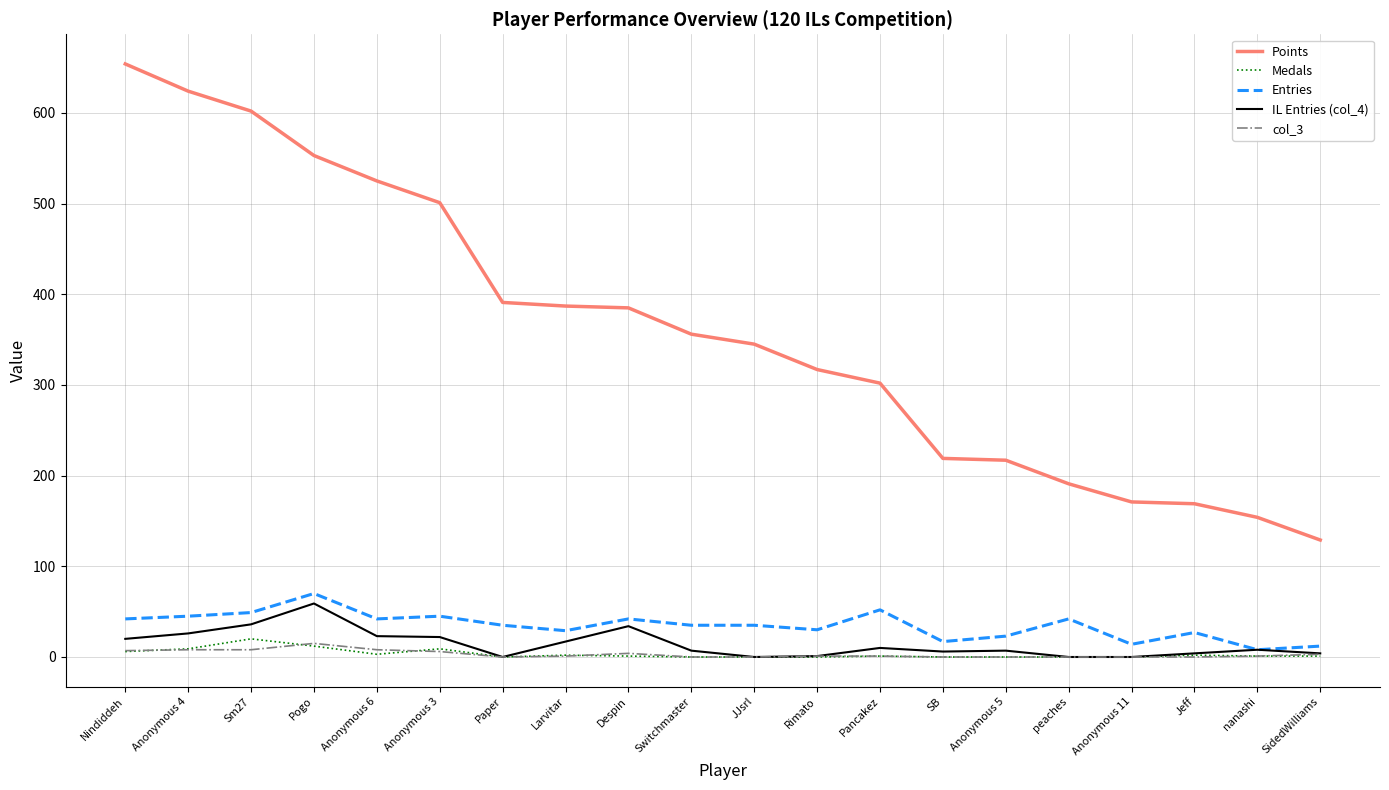

Which series has the largest total across all categories?

Points